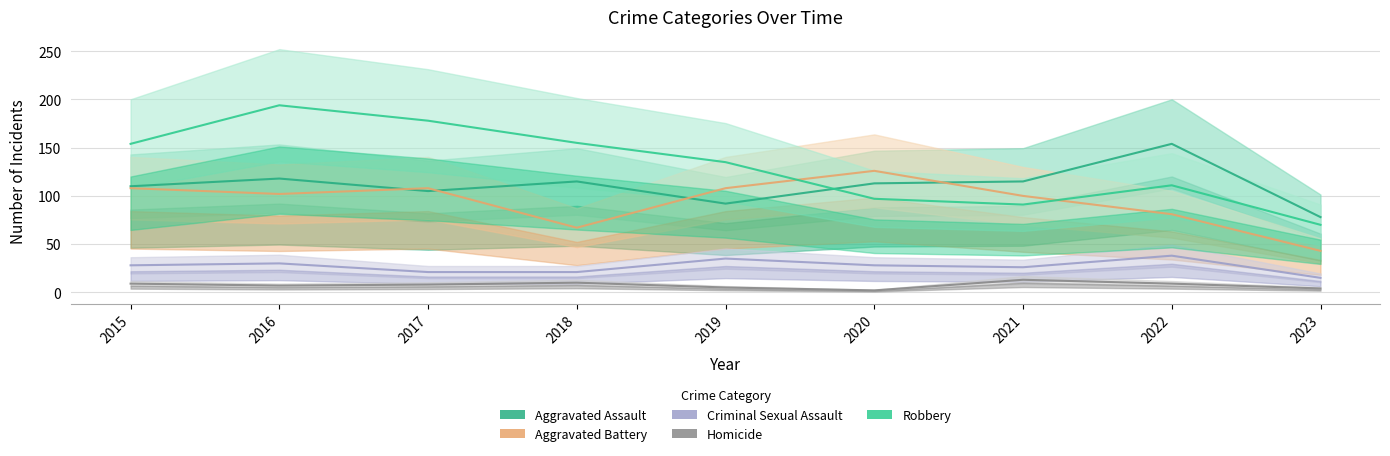

Does the chart have visible grid lines?

Yes